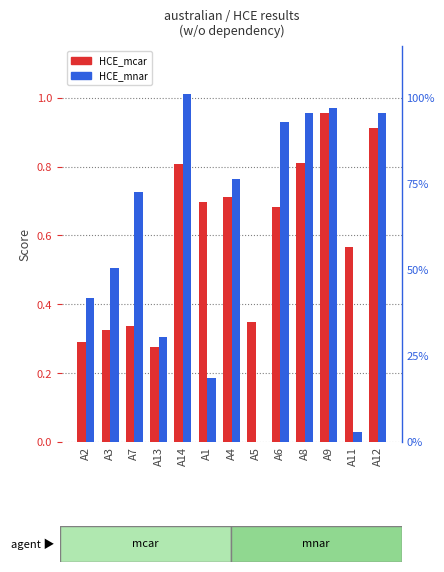

List the labels in order of HCE_mnar value, smallest first.

A5, A11, A1, A13, A2, A3, A7, A4, A6, A12, A8, A9, A14